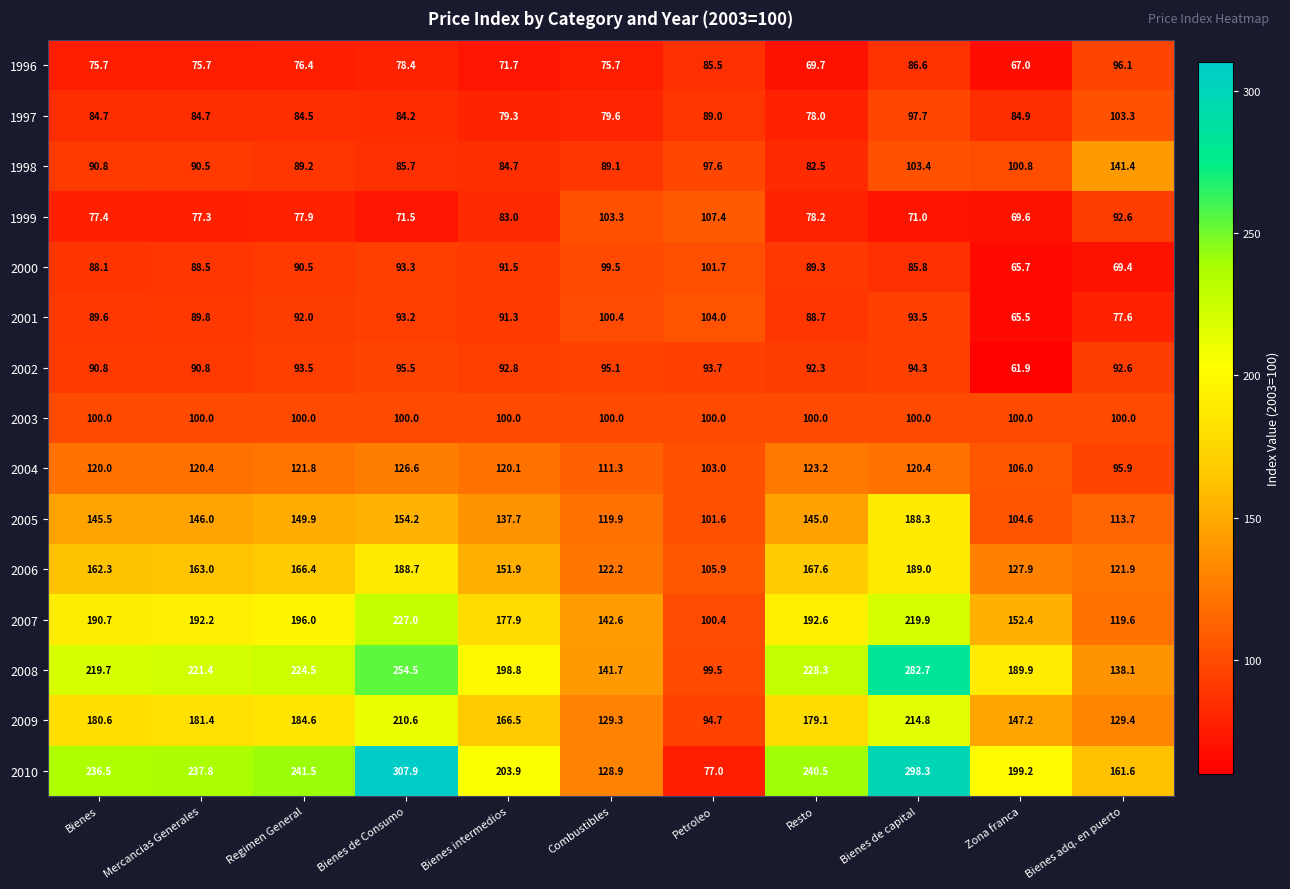

Which series changed the most between Combustibles and Petroleo?

2010